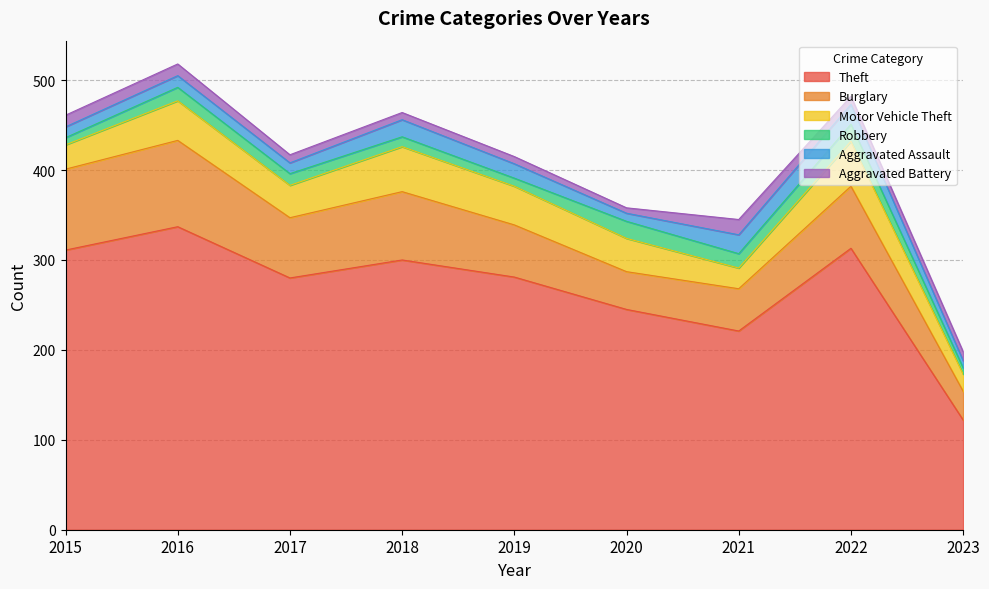

Does the chart display data point markers on the line(s)?

No